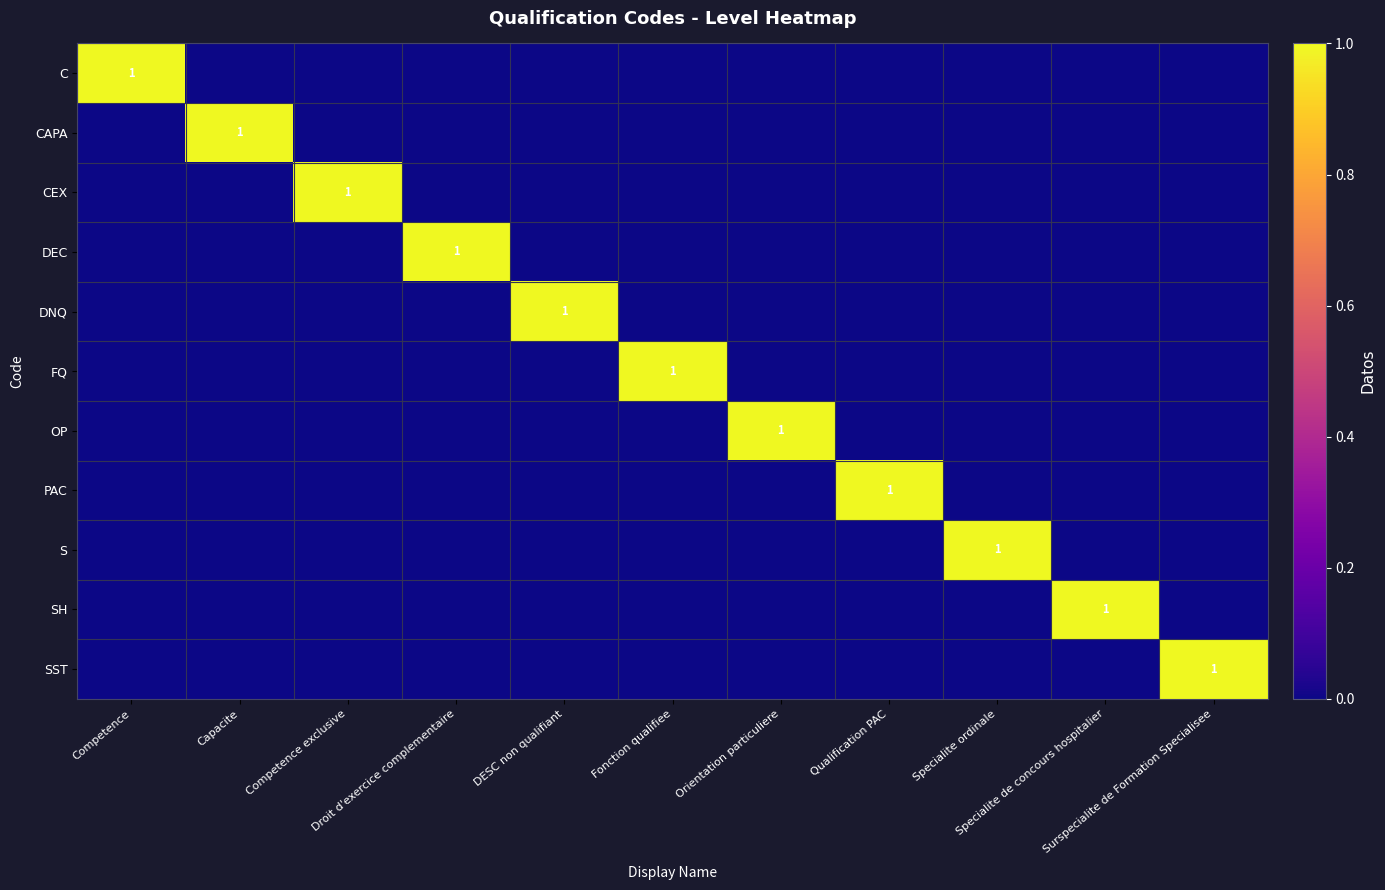

At which category does the chart reach its peak across all series?

Competence